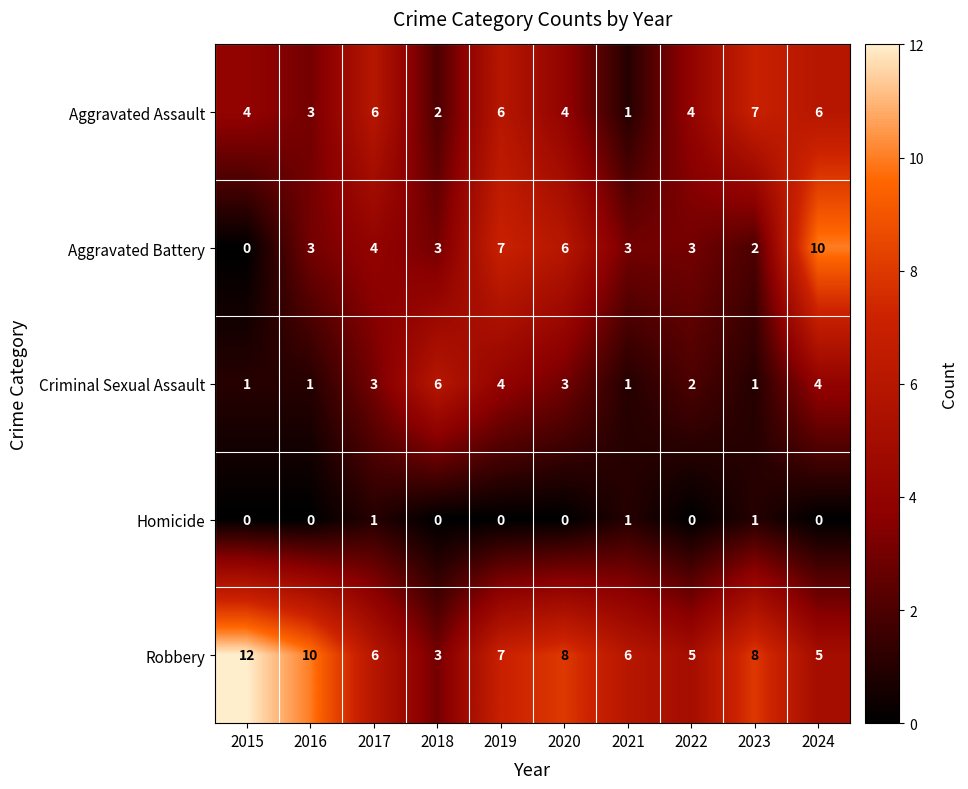

At which category does the chart reach its peak across all series?

2015